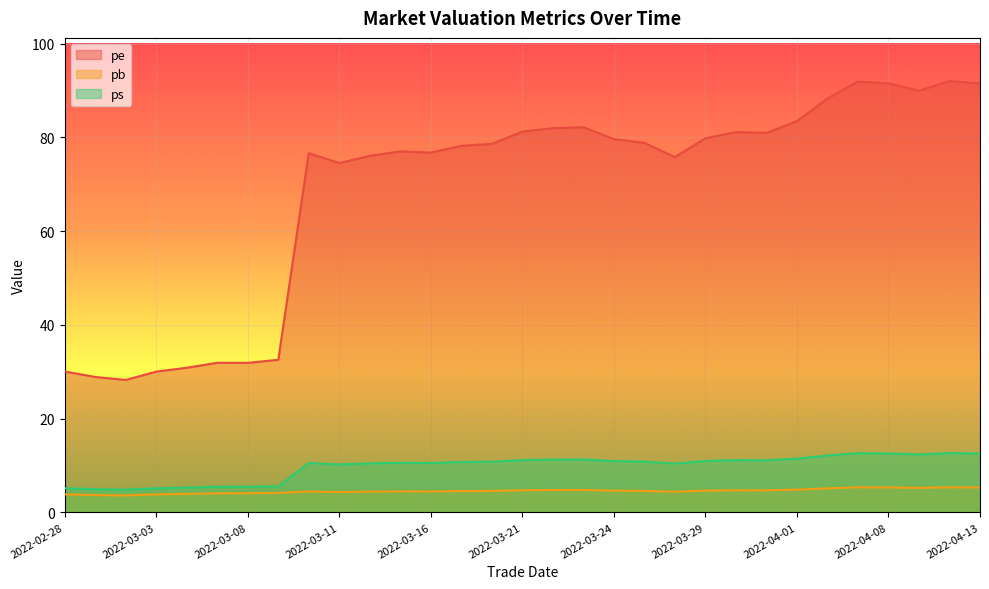

Does the chart display data point markers on the line(s)?

No